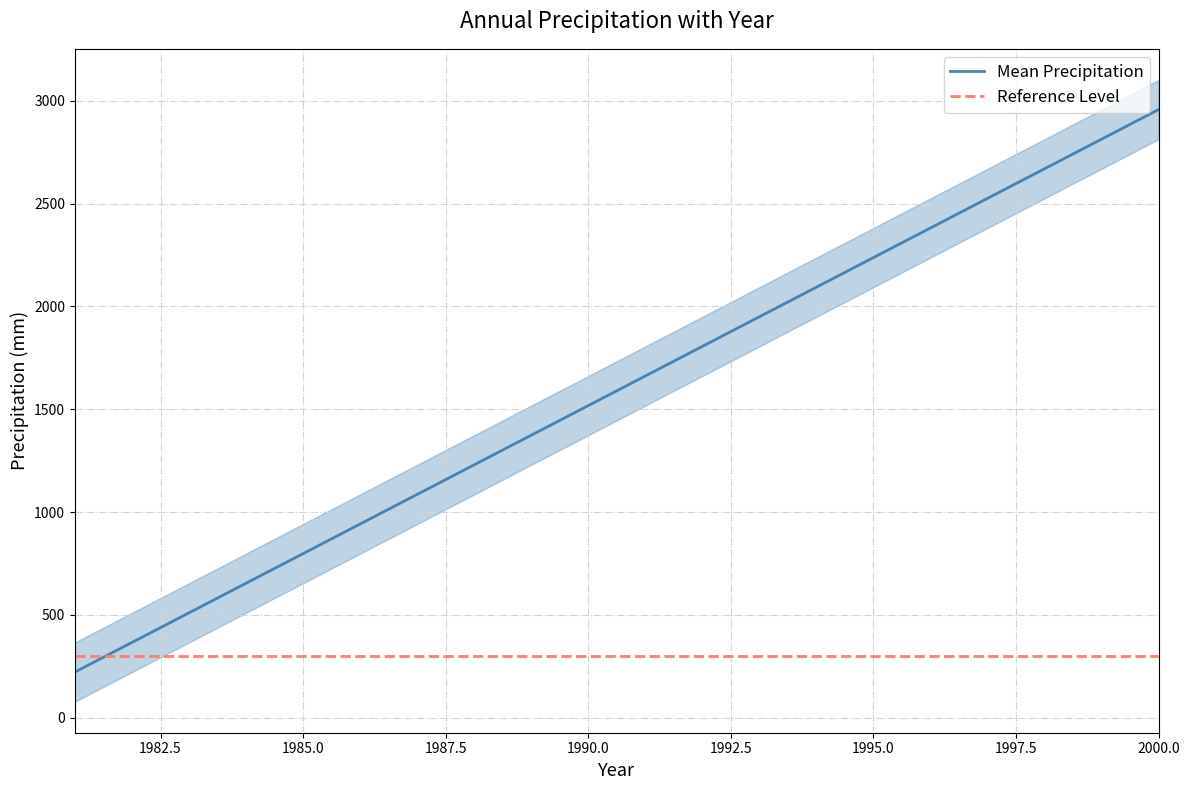

True or false: Mean Precipitation and Reference Level intersect in this chart.

True